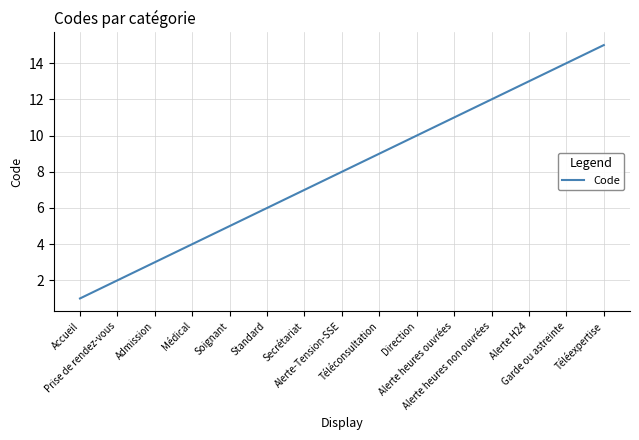

What is the sum of all values?

120